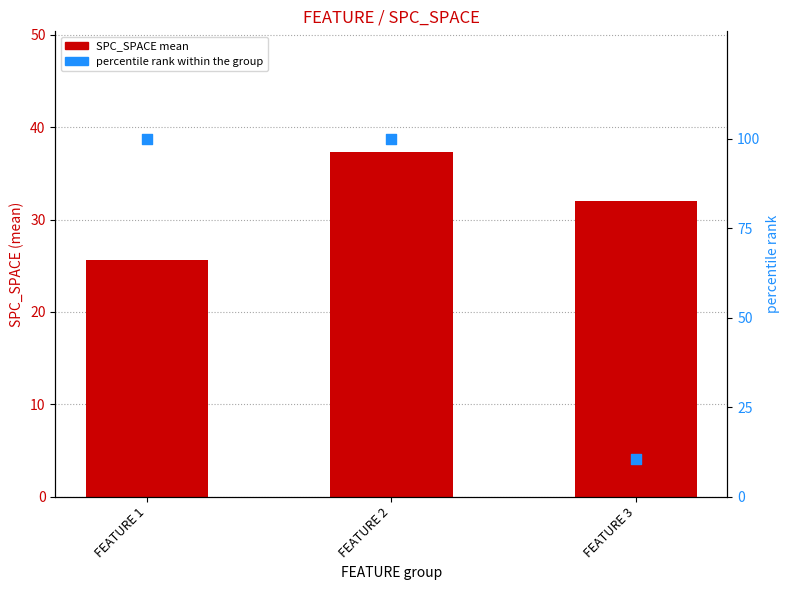

Which series reaches the maximum Y coordinate?

percentile rank